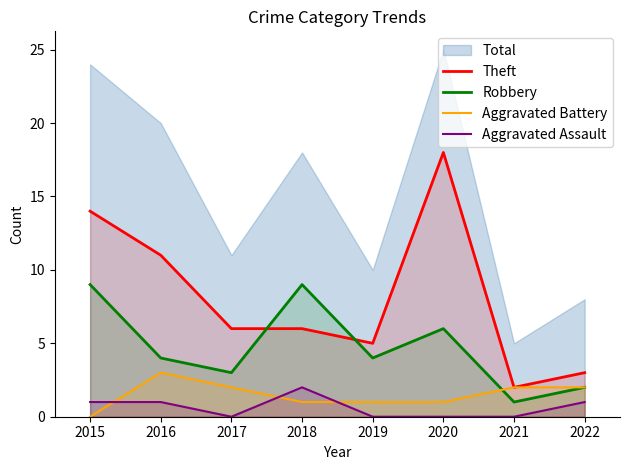

Is the value of Aggravated Assault at 2019 greater than the value of Theft at 2019?

No